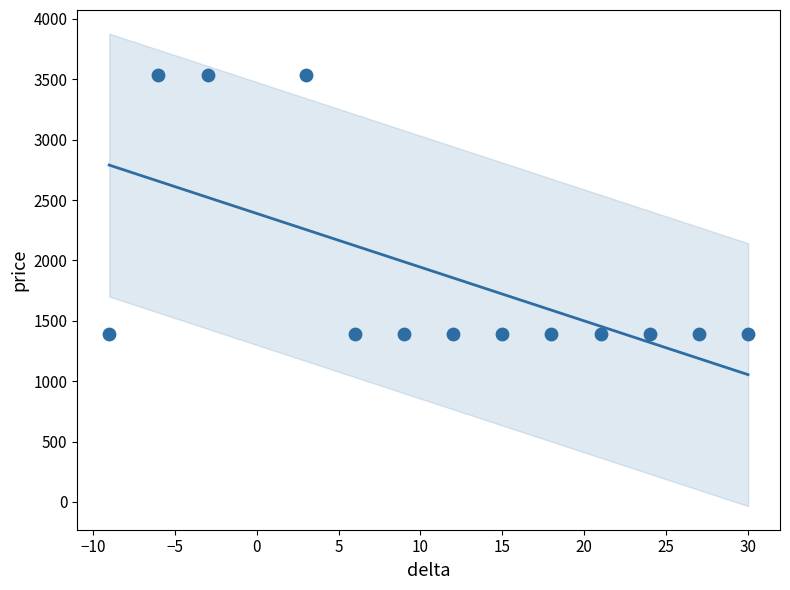

What is the range of X values (max minus min)?

39